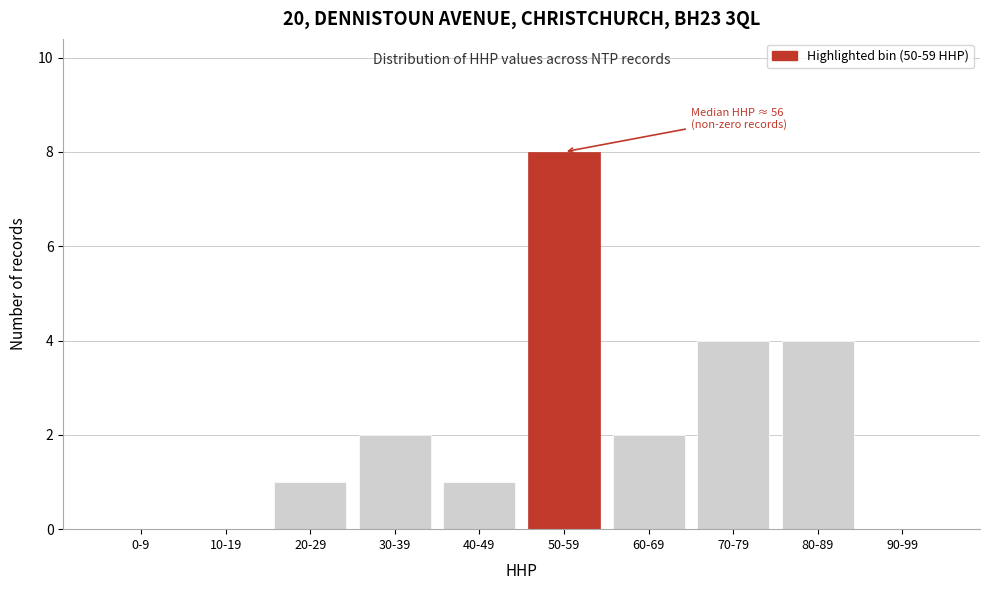

Reading left to right, transcribe all the data shown in this chart.

0-9=0	10-19=0	20-29=1	30-39=2	40-49=1	50-59=8	60-69=2	70-79=4	80-89=4	90-99=0